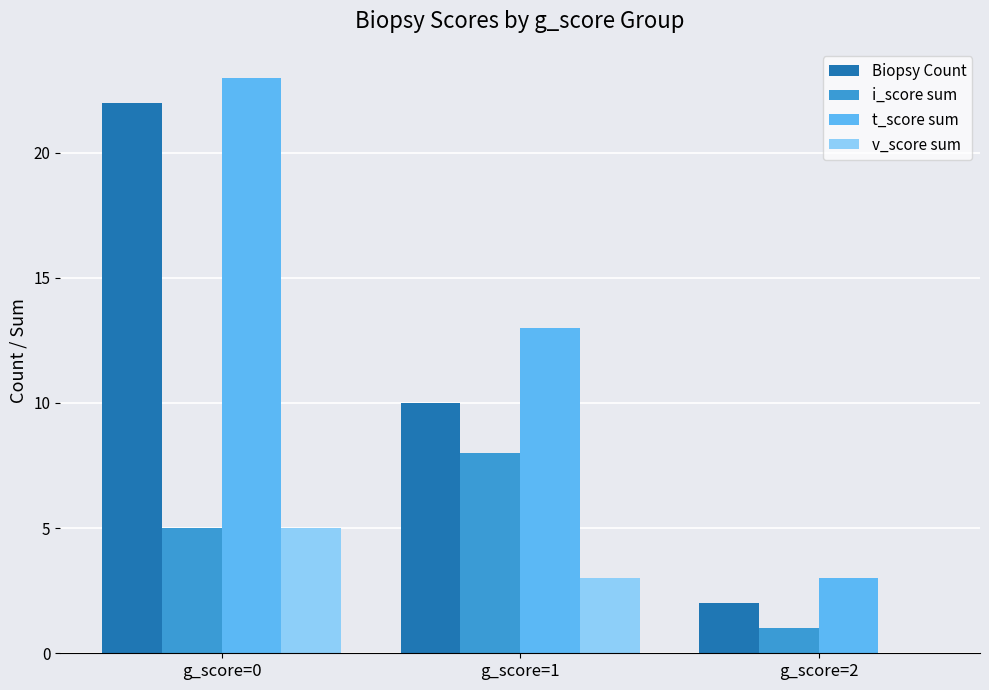

The value of Biopsy Count at g_score=1 is 10. True or false?

True